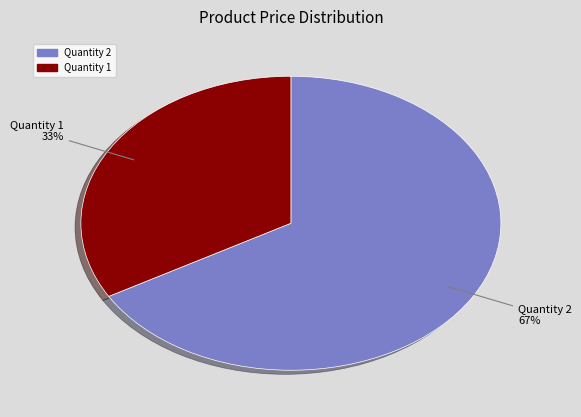

To the nearest percent, what is the average slice percentage?

50%